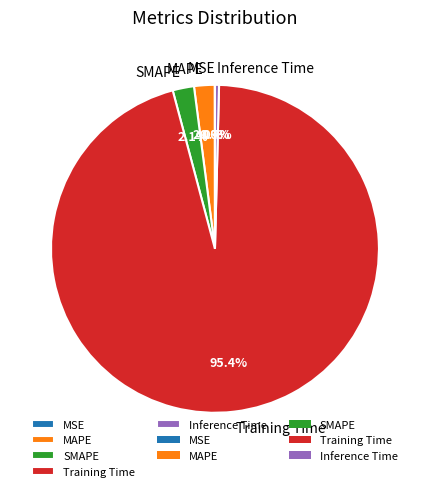

Is there any slice that represents more than half of the pie?

Yes